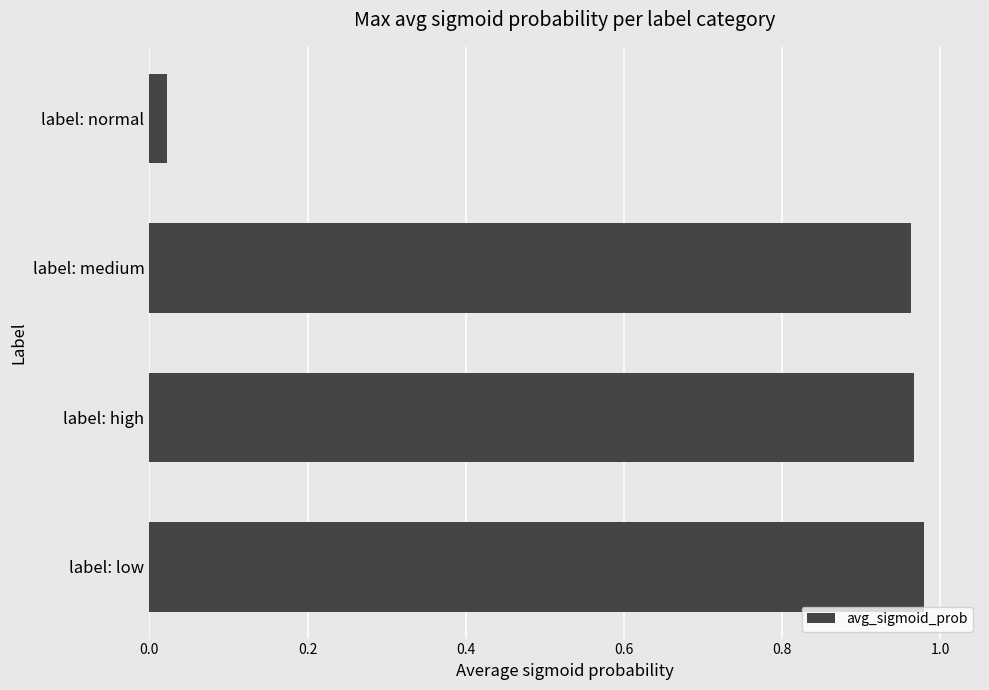

Which label corresponds to the smallest value in the chart?

label: normal